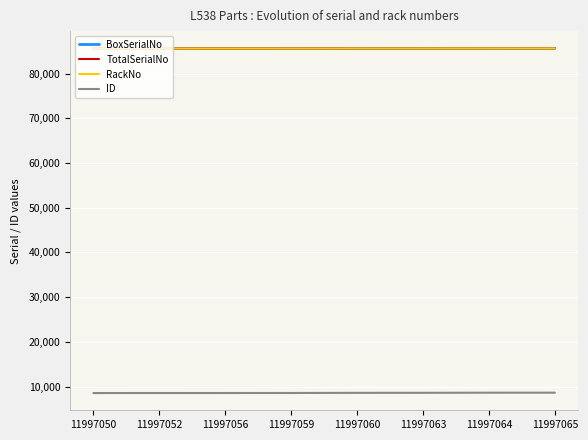

Does the chart have visible grid lines?

Yes